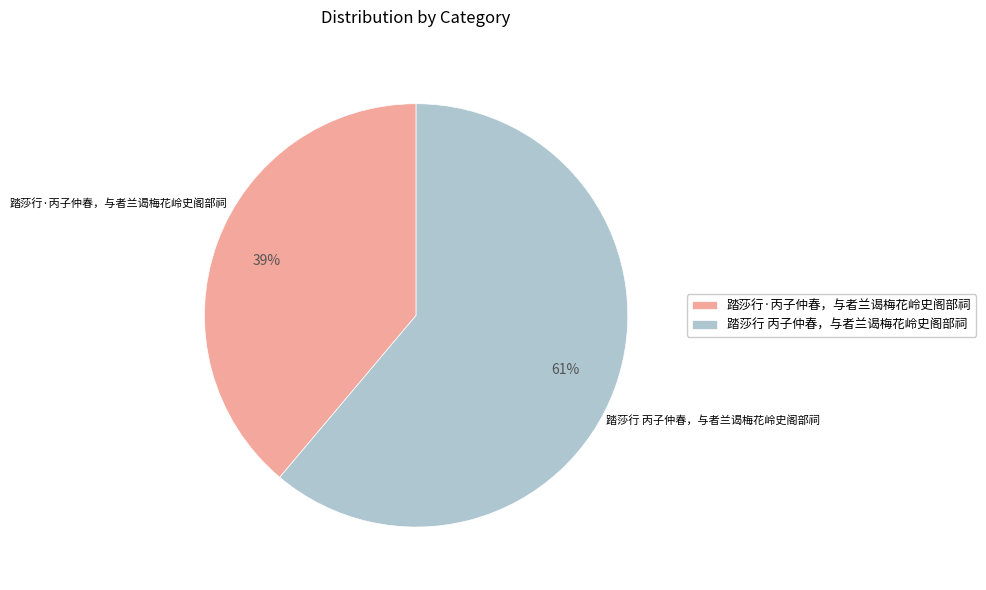

Do 踏莎行·丙子仲春，与者兰谒梅花岭史阁部祠 and 踏莎行 丙子仲春，与者兰谒梅花岭史阁部祠 together represent more than half of the pie?

Yes